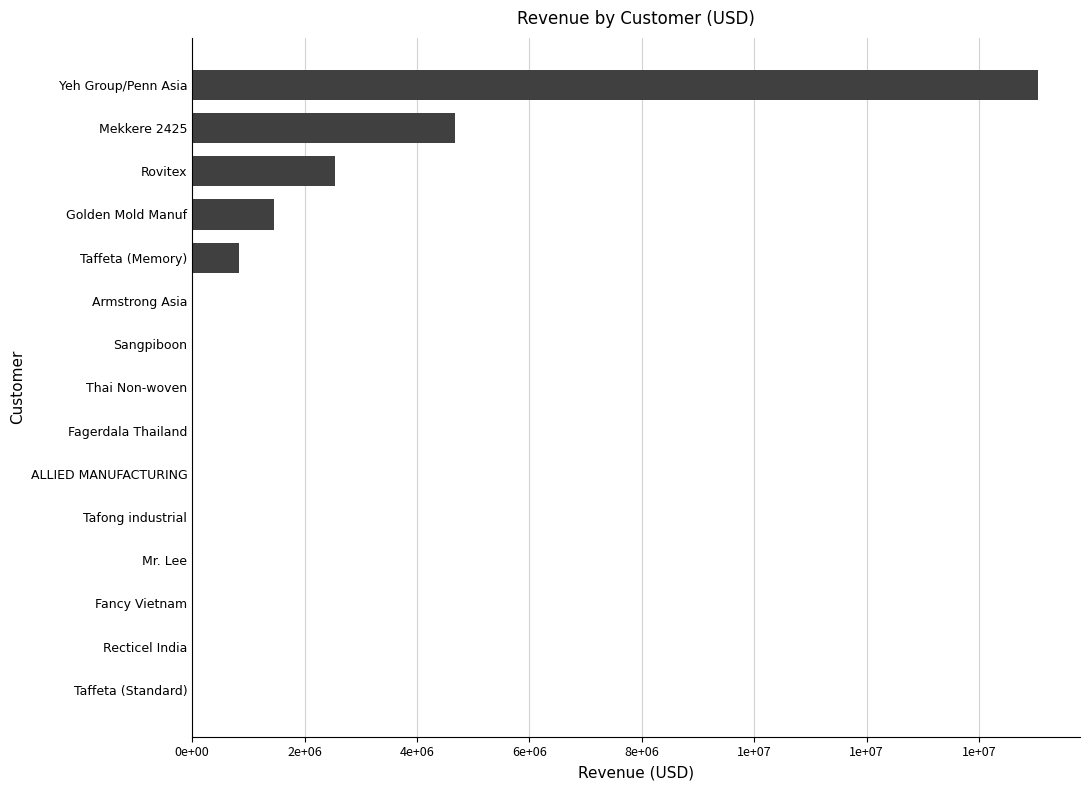

What is the sum of all values?

24528081.7